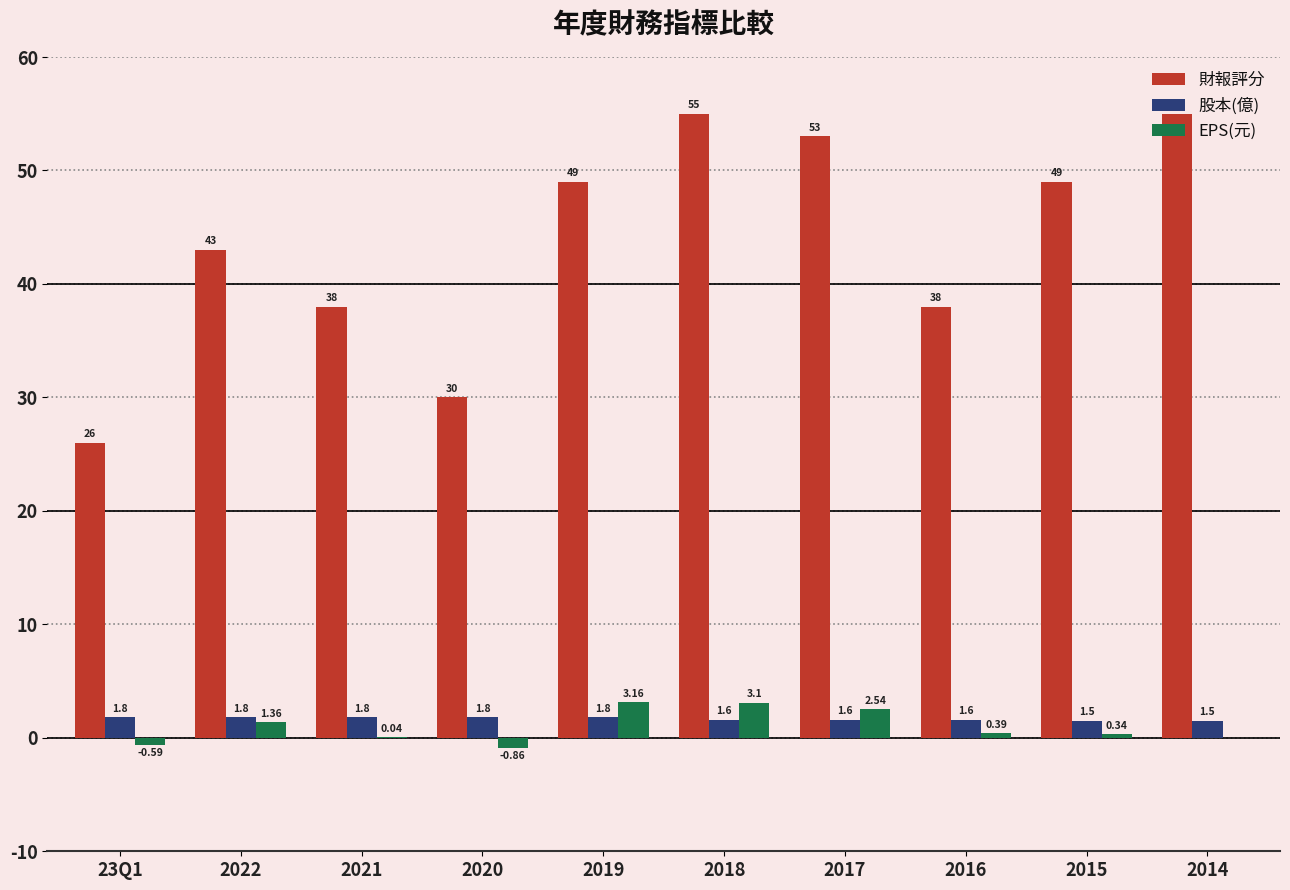

What is the sum of the 股本(億) values at 2019 and 2017?

3.4